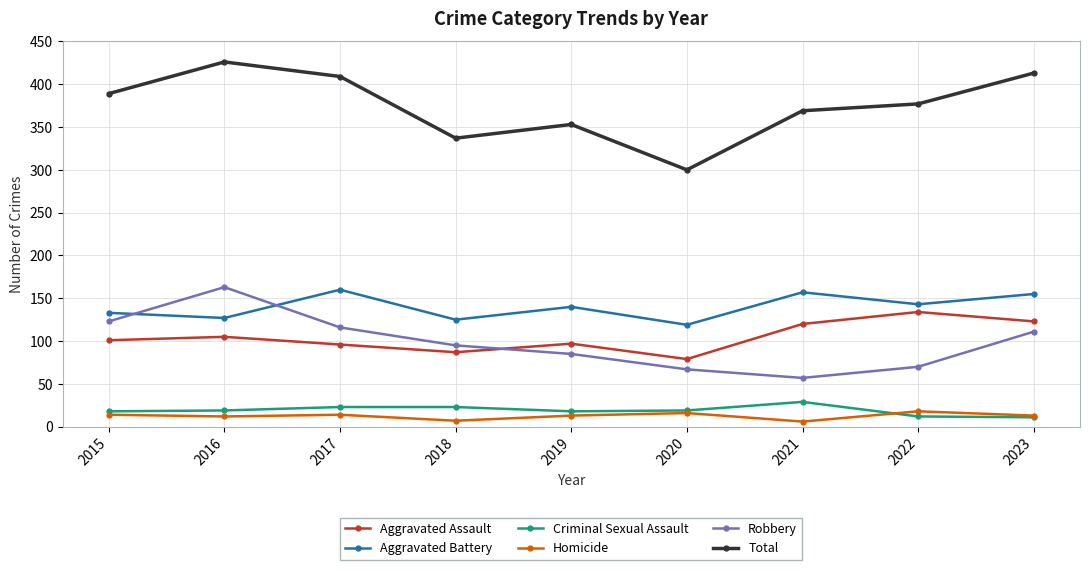

What is the difference between the highest and lowest values at 2016?

414